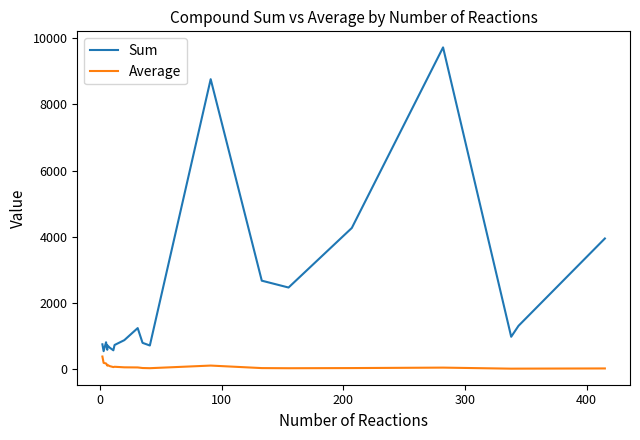

How many distinct data groups are displayed?

2